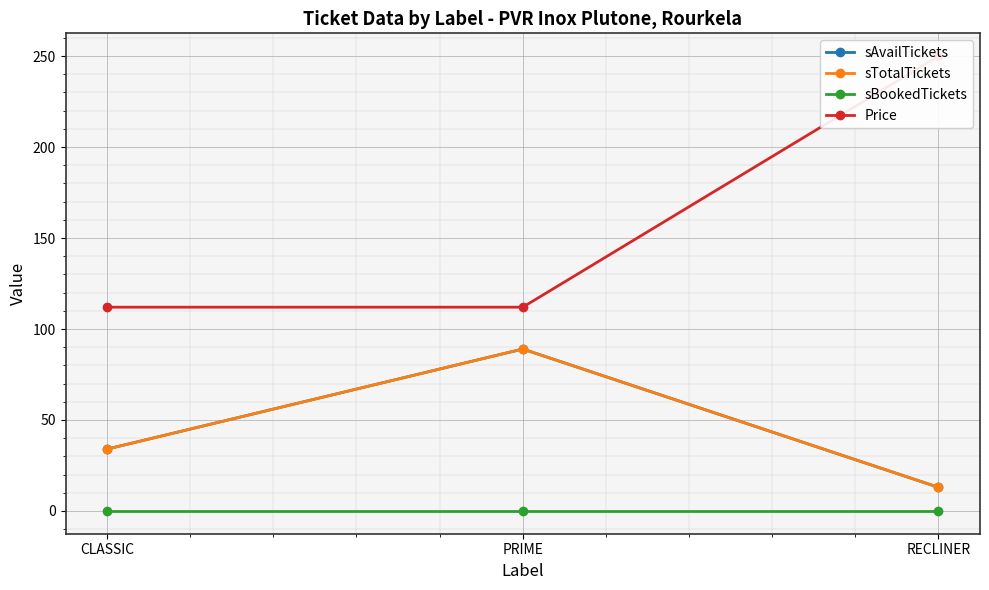

What is the spread (max minus min) of values at PRIME?

112